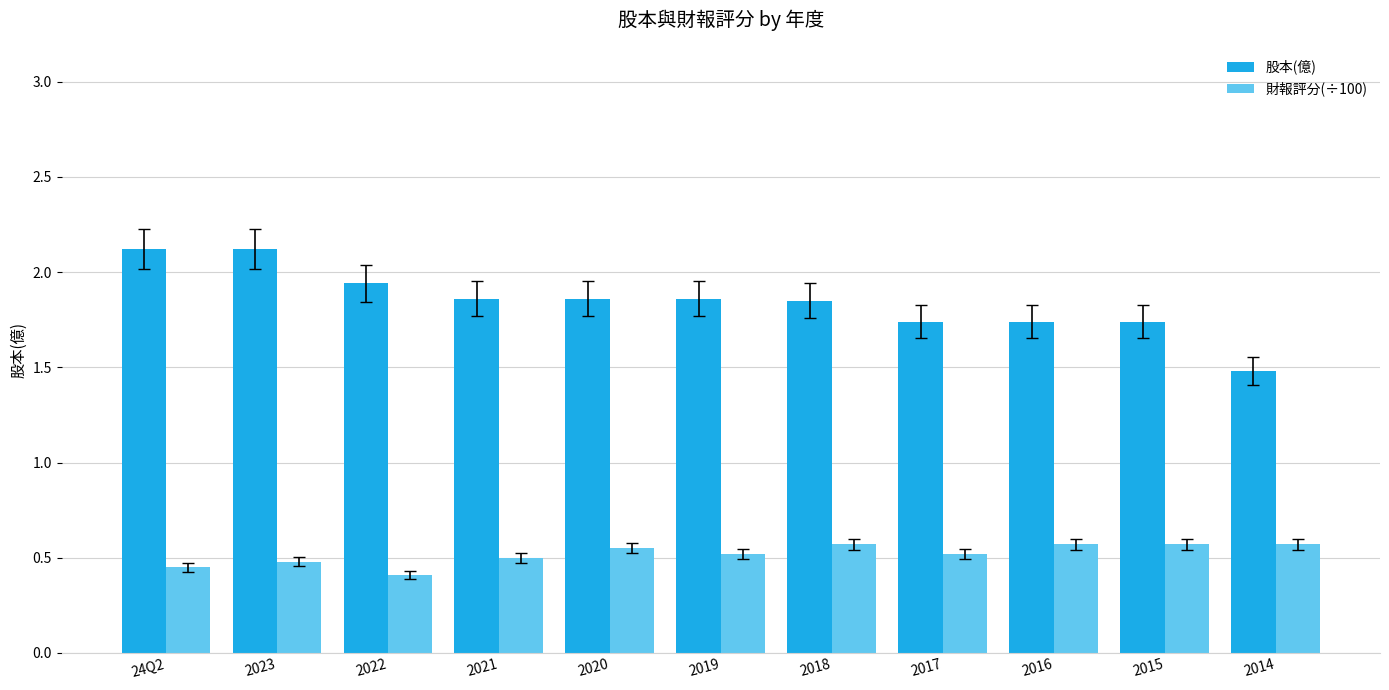

Rank the series by their average value, from lowest to highest.

財報評分(÷100), 股本(億)